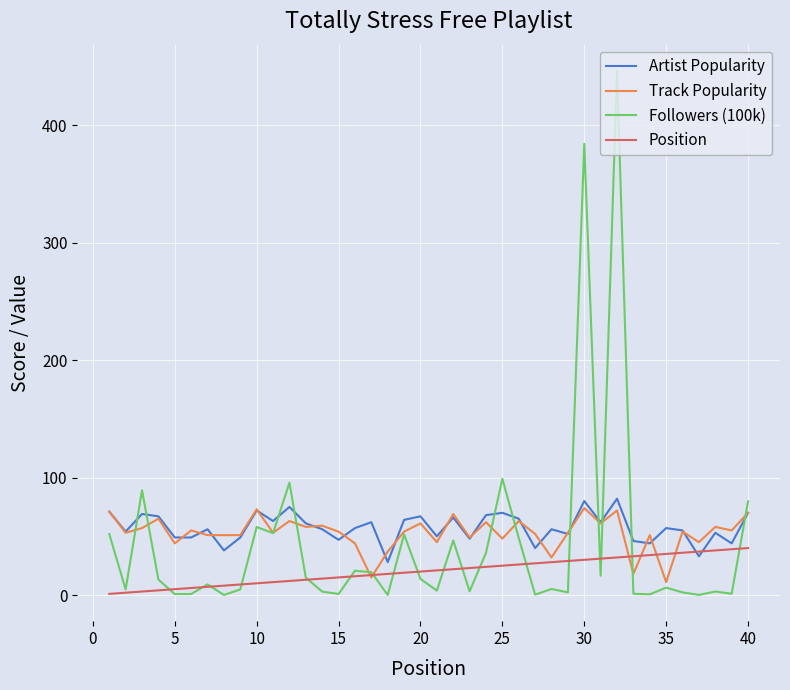

Which series has the largest range (max minus min)?

Followers (100k)